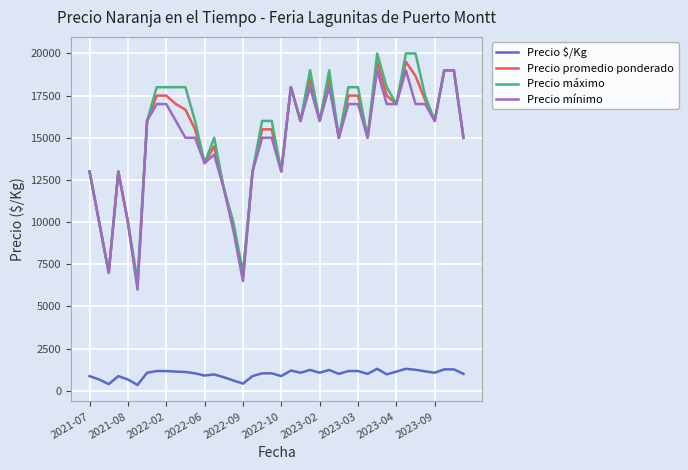

True or false: Precio máximo and Precio $/Kg intersect in this chart.

False